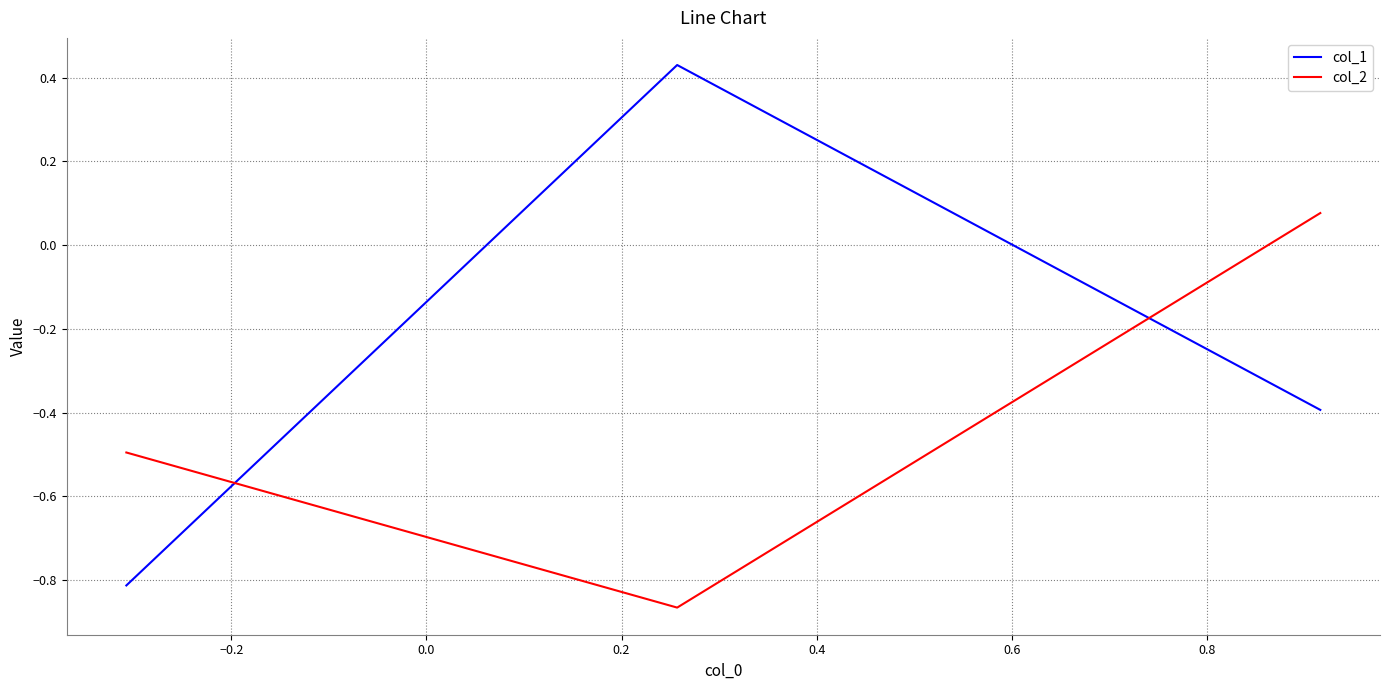

What is the lowest value of the col_1 series?

-0.8